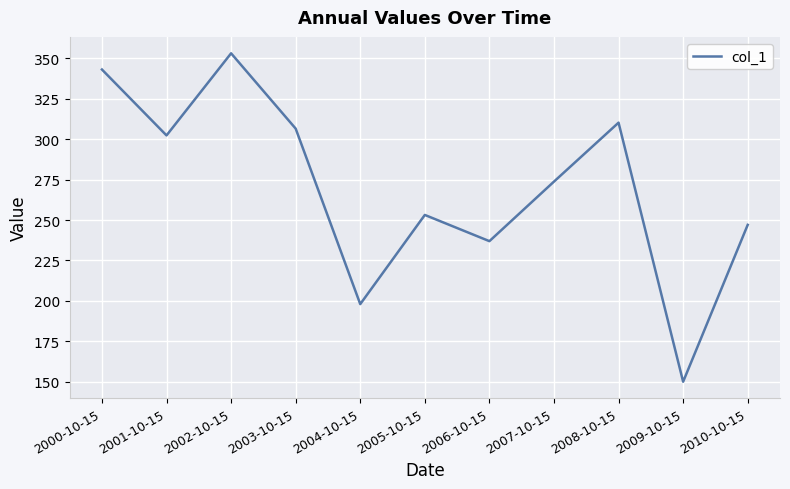

What is the sum of all values?

2974.3